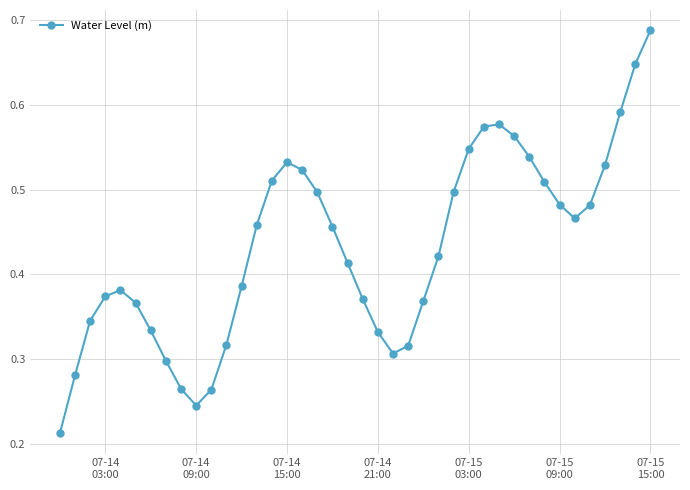

Does the chart have visible grid lines?

Yes